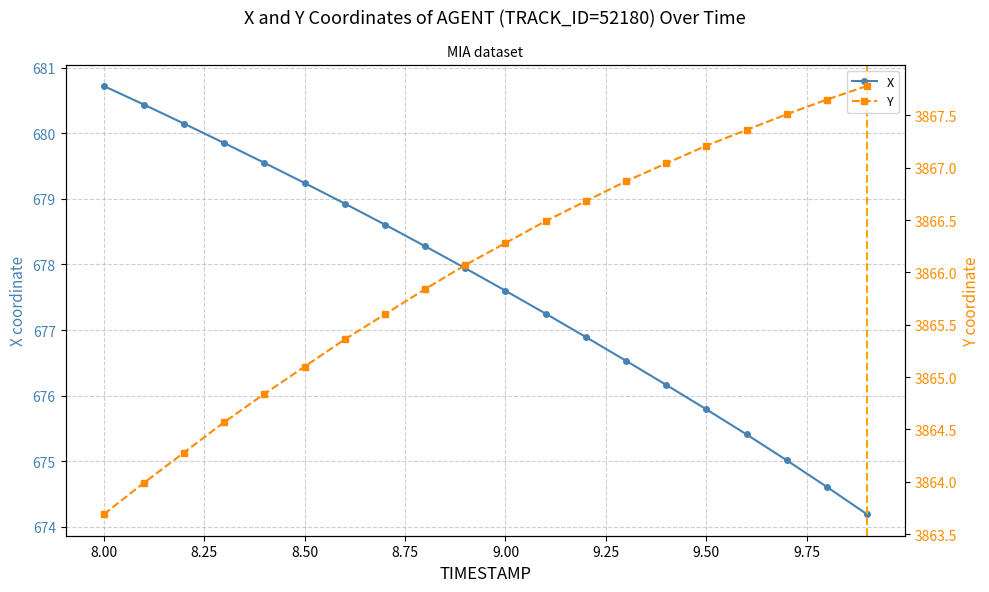

What is the lowest value of the X series?

674.2